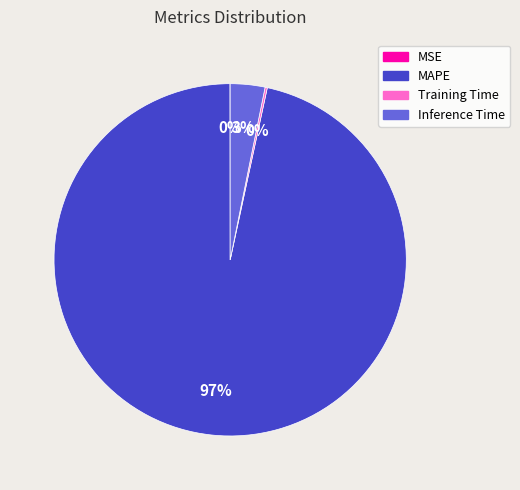

Between MAPE and Inference Time, which is larger?

MAPE